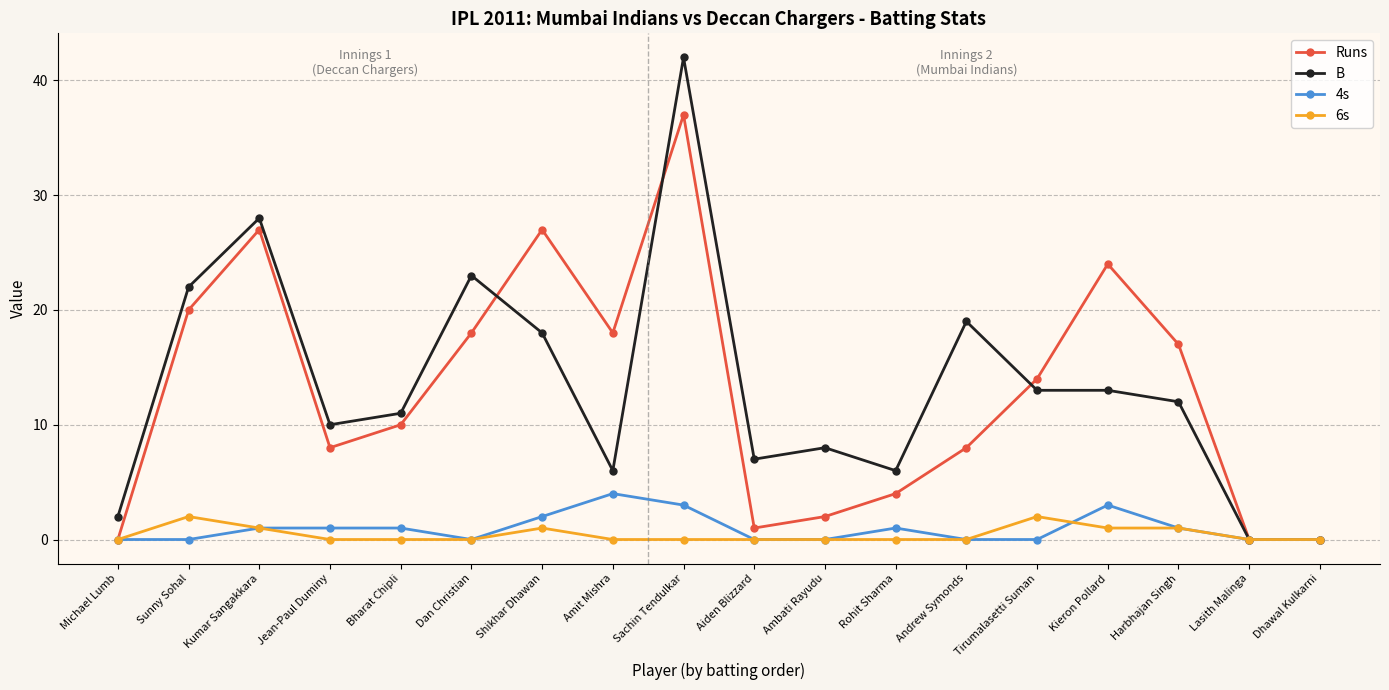

Which series has the largest range (max minus min)?

B